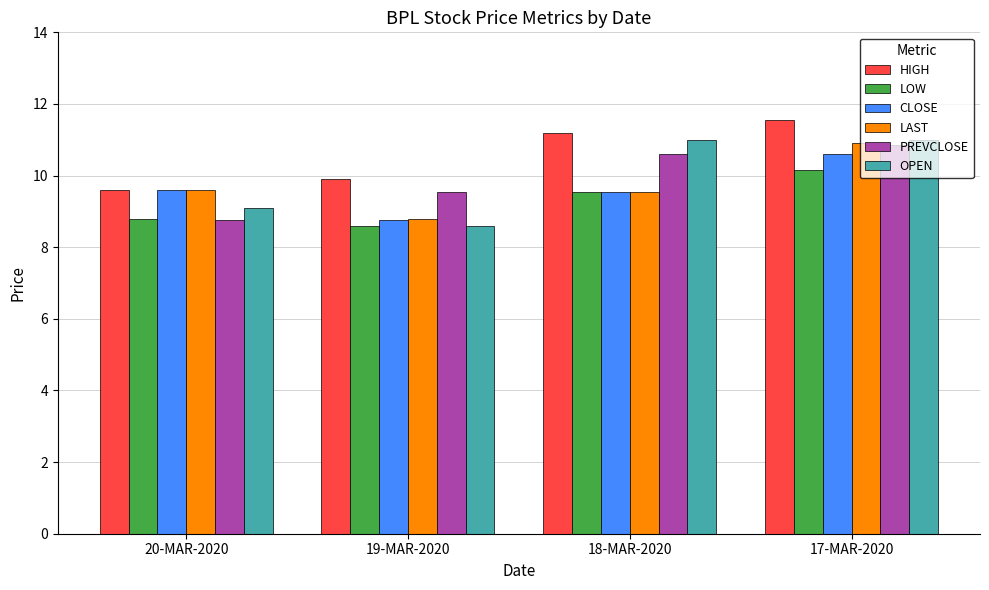

Between 20-MAR-2020 and 18-MAR-2020, which series saw the biggest shift?

OPEN